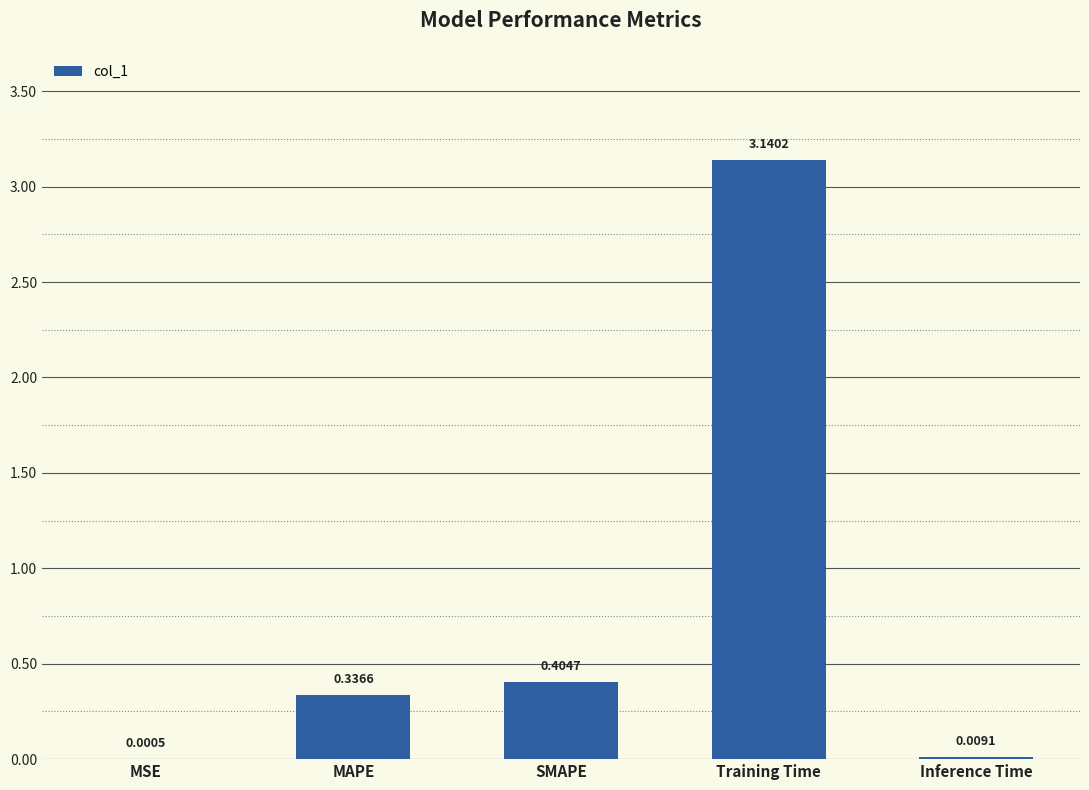

Where is the data nearest to the value 1?

SMAPE